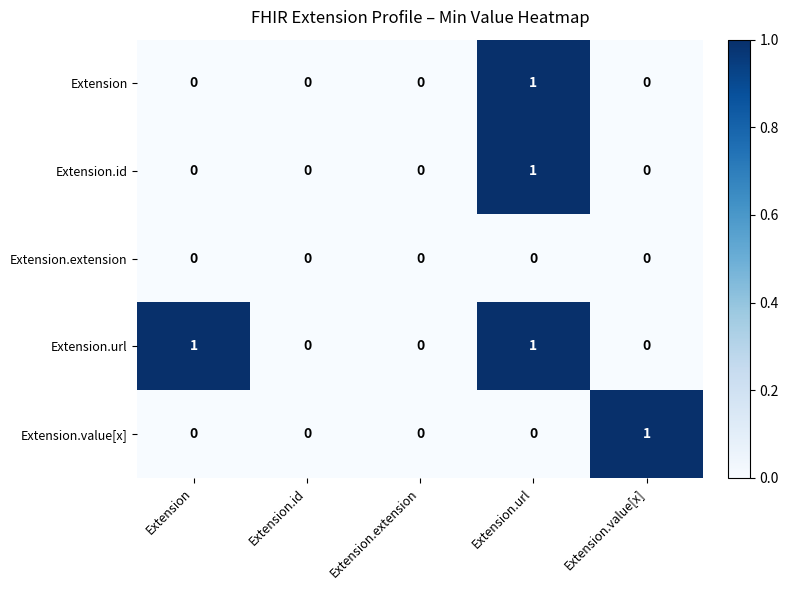

The Extension.url series shows 1 at Extension.extension. True or false?

False